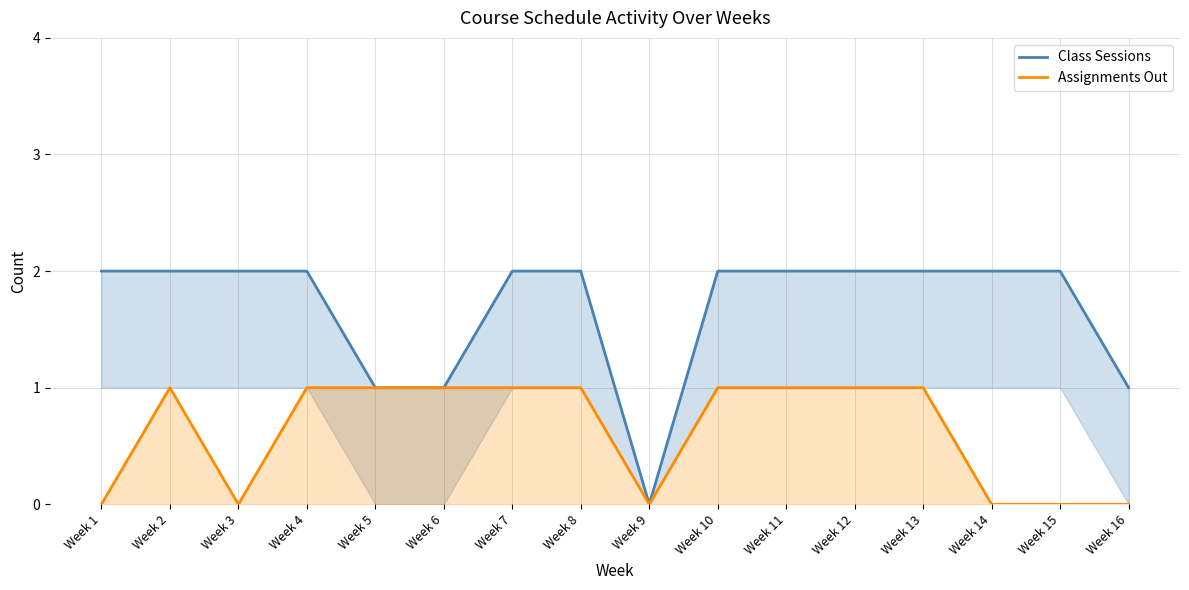

Reading right to left, what are all the values shown in this chart?

Class Sessions: Week 16=1	Week 15=2	Week 14=2	Week 13=2	Week 12=2	Week 11=2	Week 10=2	Week 9=0	Week 8=2	Week 7=2	Week 6=1	Week 5=1	Week 4=2	Week 3=2	Week 2=2	Week 1=2
Assignments Out: Week 16=0	Week 15=0	Week 14=0	Week 13=1	Week 12=1	Week 11=1	Week 10=1	Week 9=0	Week 8=1	Week 7=1	Week 6=1	Week 5=1	Week 4=1	Week 3=0	Week 2=1	Week 1=0